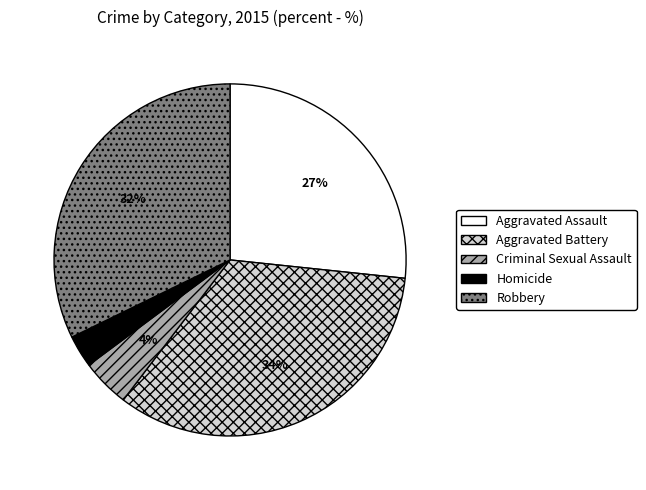

True or false: Aggravated Battery accounts for 34% of the total.

True